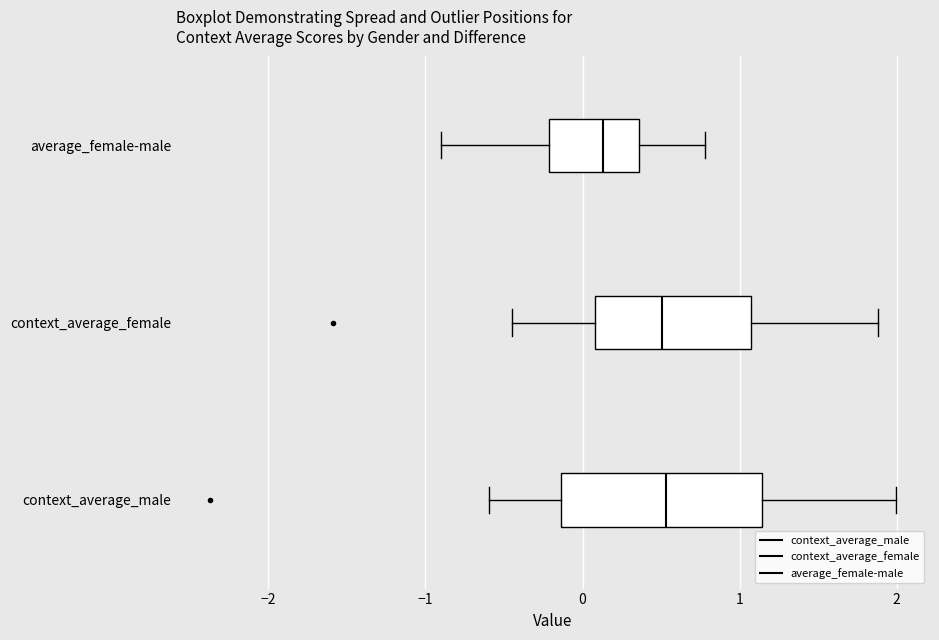

Comparing the boxes themselves (not the whiskers), which one is the widest?

context_average_male